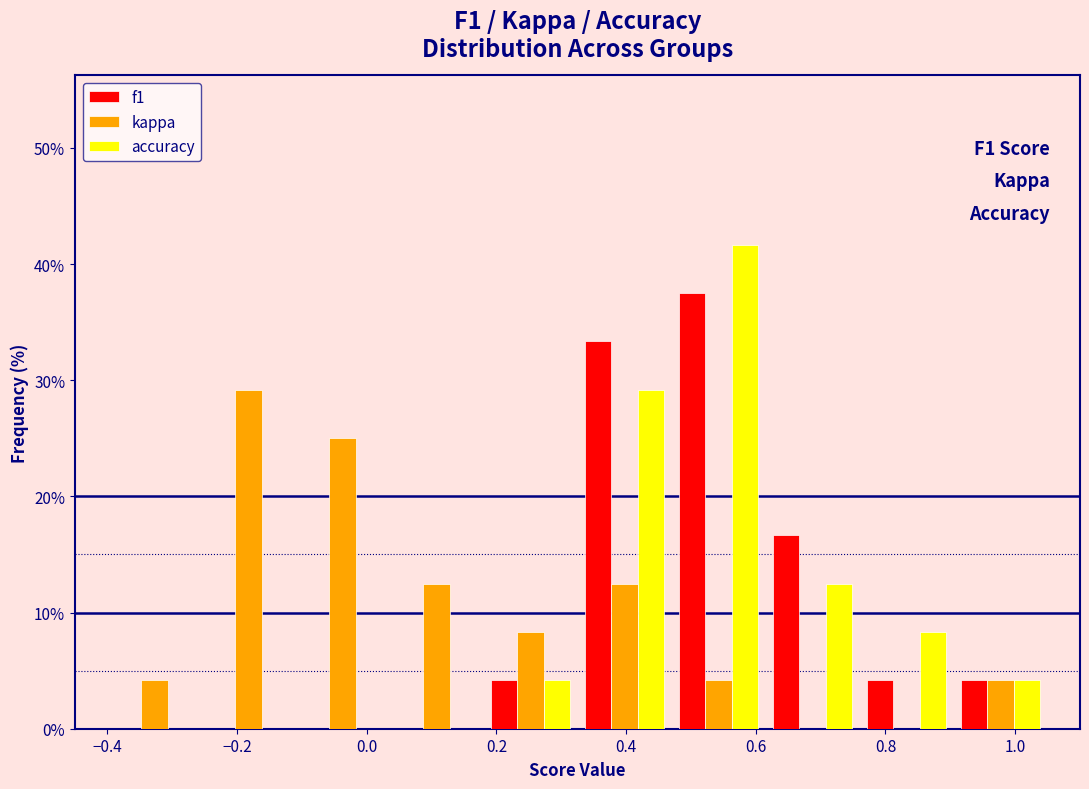

In the f1 series, which range on the x-axis has the tallest bar?

0.470 to 0.615